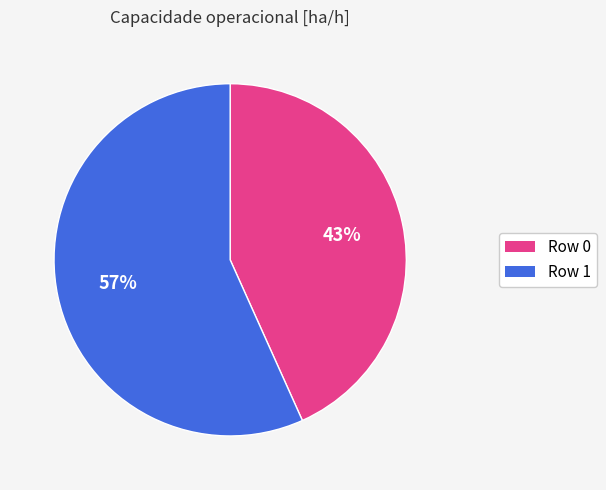

To the nearest percent, what portion does Row 0 represent?

43%